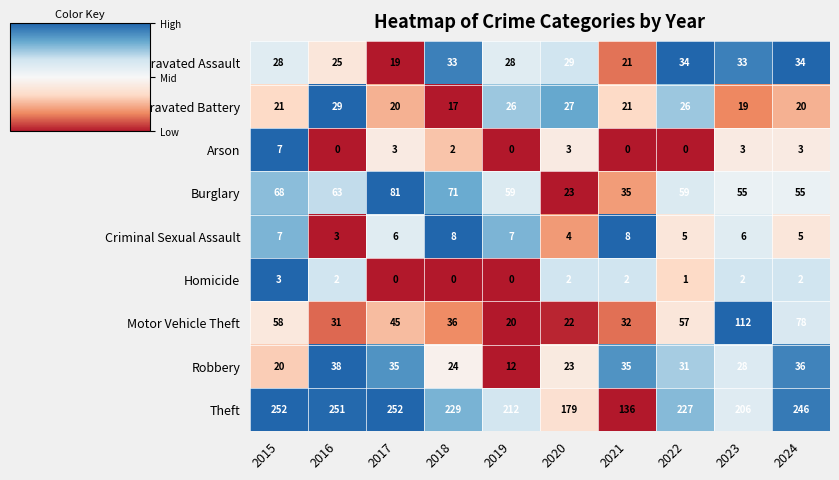

Which series has the largest range (max minus min)?

Theft